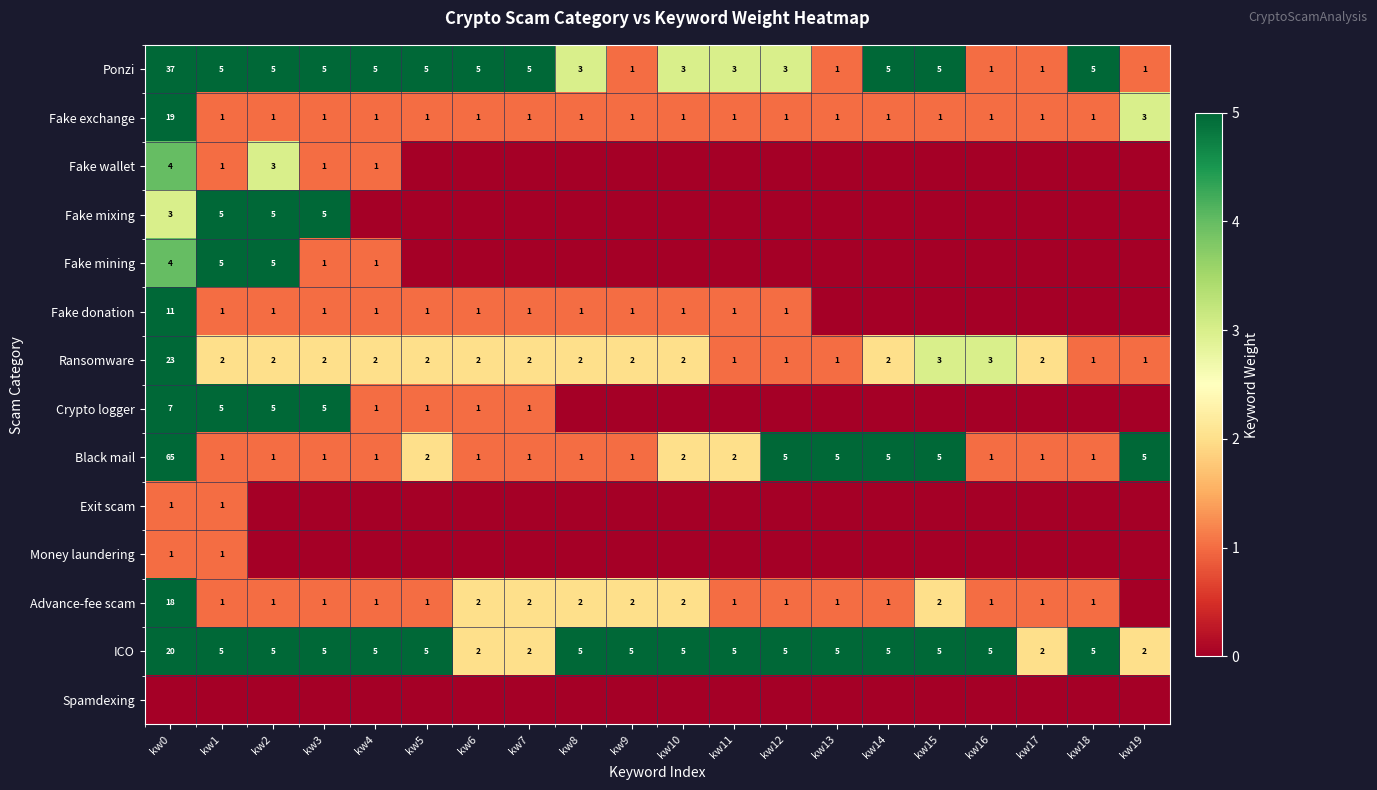

What is the difference between the maximum and minimum values in the ICO series?

18